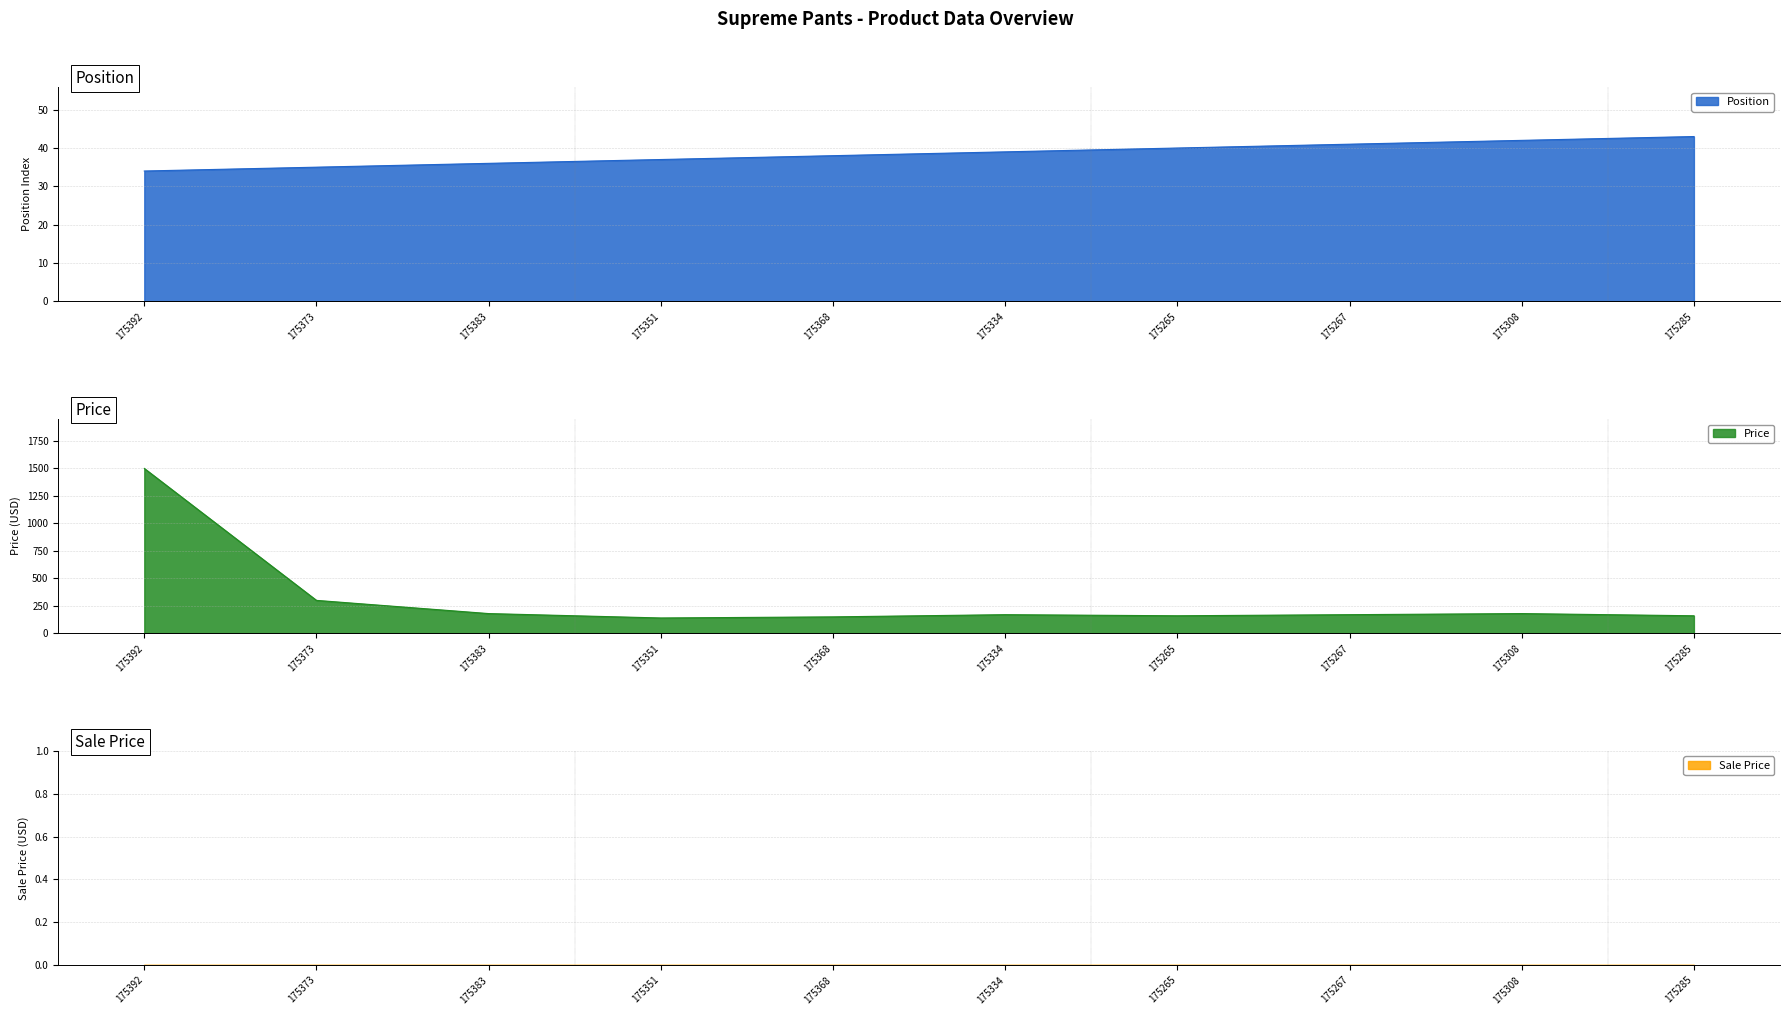

Reading right to left, extract all data points from this chart.

Position: 175285=43	175308=42	175267=41	175265=40	175334=39	175368=38	175351=37	175383=36	175373=35	175392=34
Price: 175285=158	175308=178	175267=168	175265=158	175334=168	175368=148	175351=138	175383=178	175373=298	175392=1498